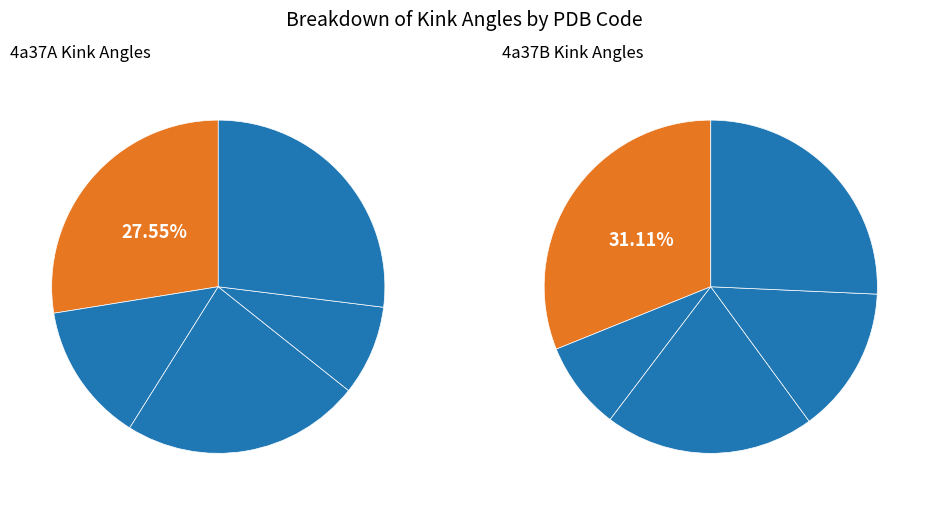

Which series has the largest range (max minus min)?

4a37B